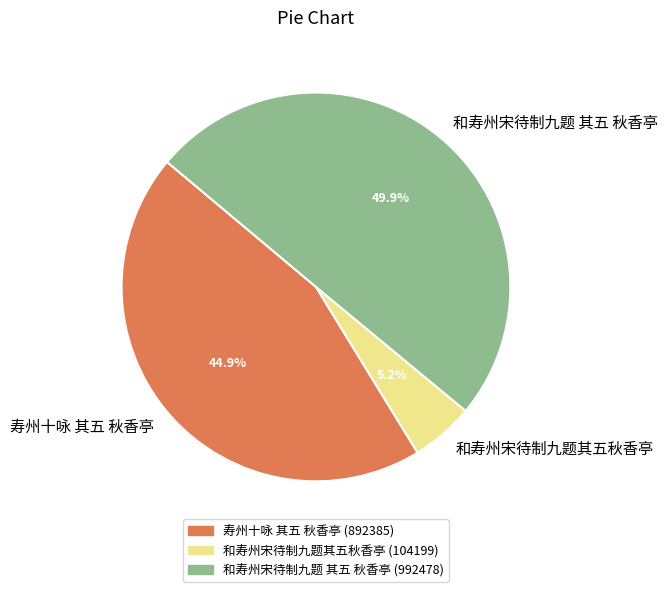

Combined, what portion of the pie is 和寿州宋待制九题其五秋香亭 and 寿州十咏 其五 秋香亭?

50.1%